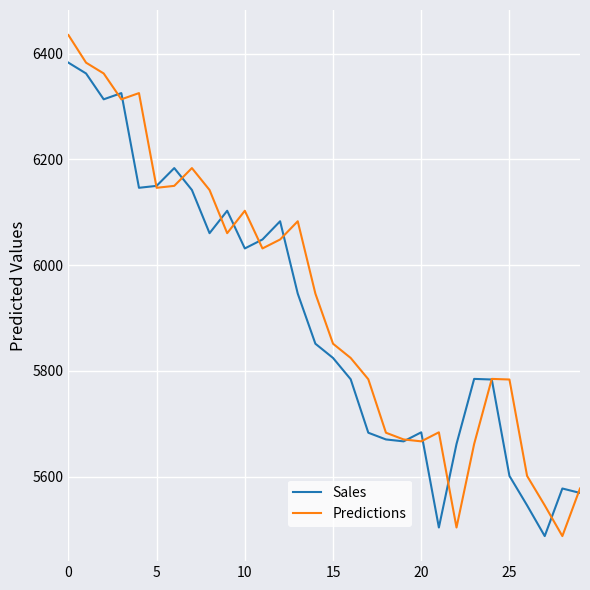

Which series ends up on top after the final intersection of Predictions and Sales?

Predictions